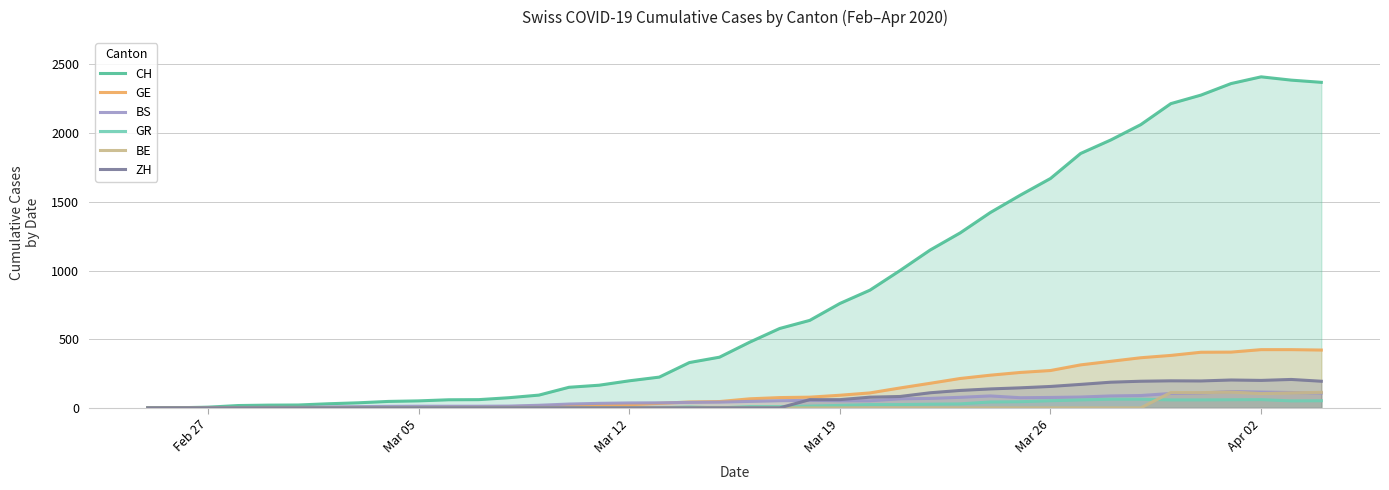

What is the value of the CH point at the 4th from the left?

17